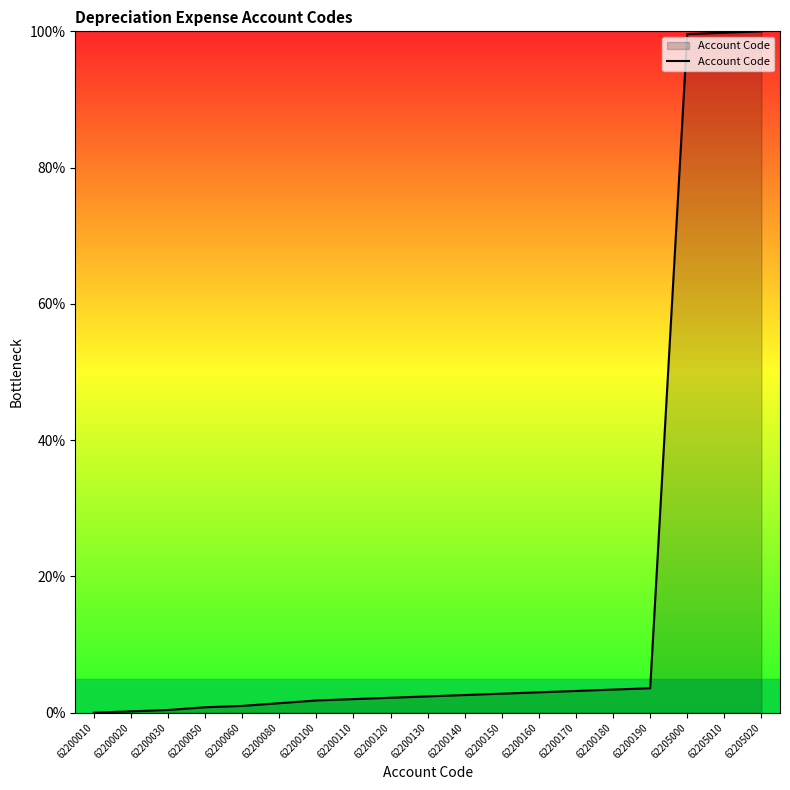

What is the difference between the values at 62200140 and 62205020?

97.4